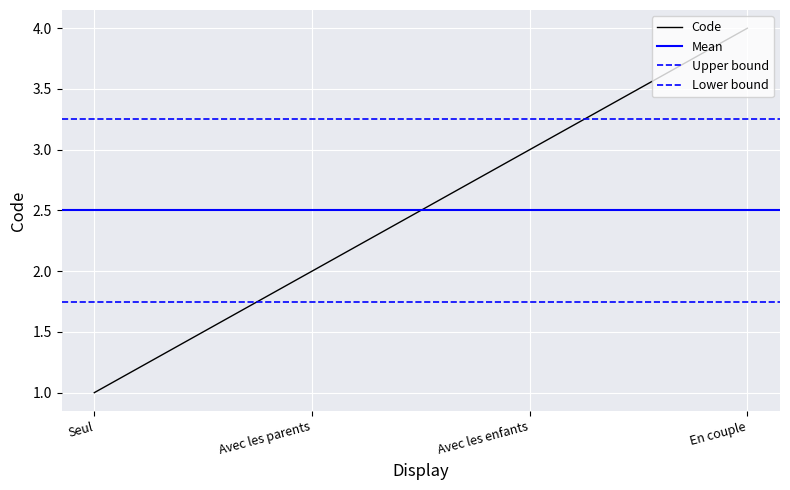

Reading left to right, extract all data points from this chart.

1	2	3	4